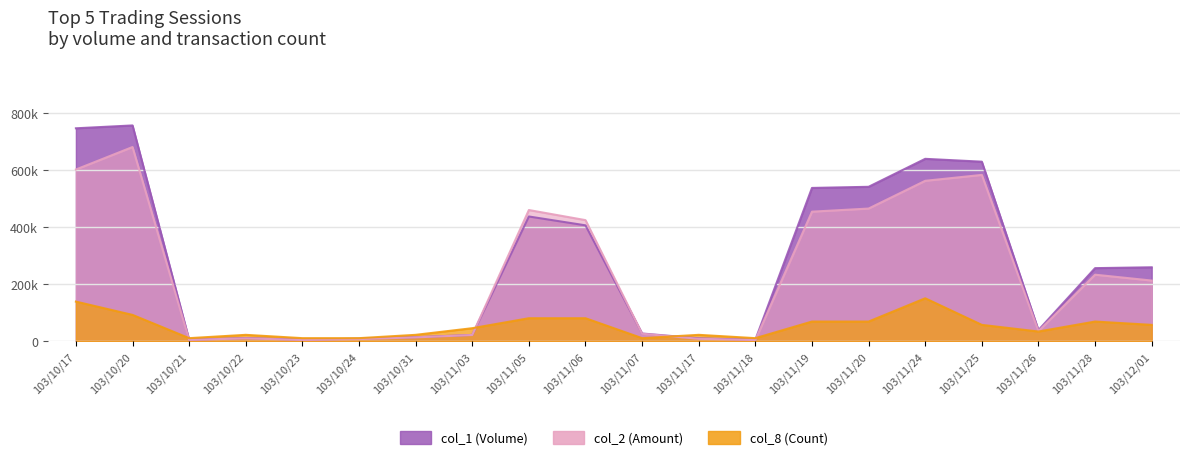

Does the chart display data point markers on the line(s)?

No